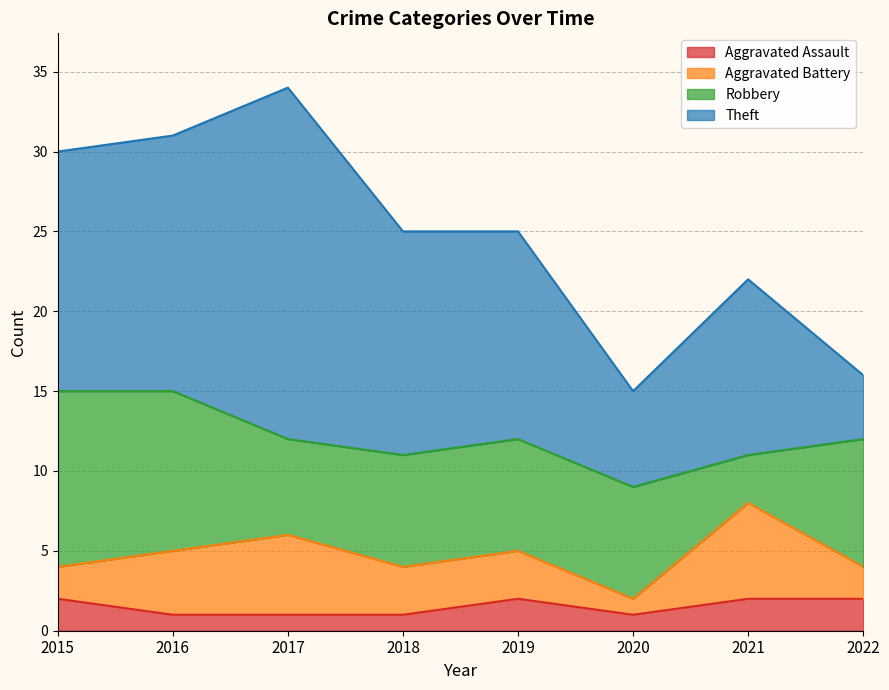

Where is Aggravated Assault nearest to the value 1?

2016